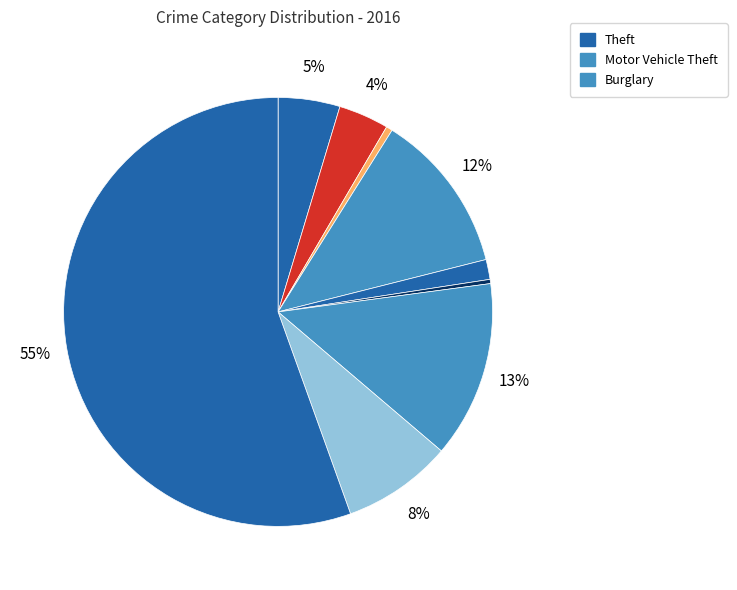

How many slices are in this pie chart?

9